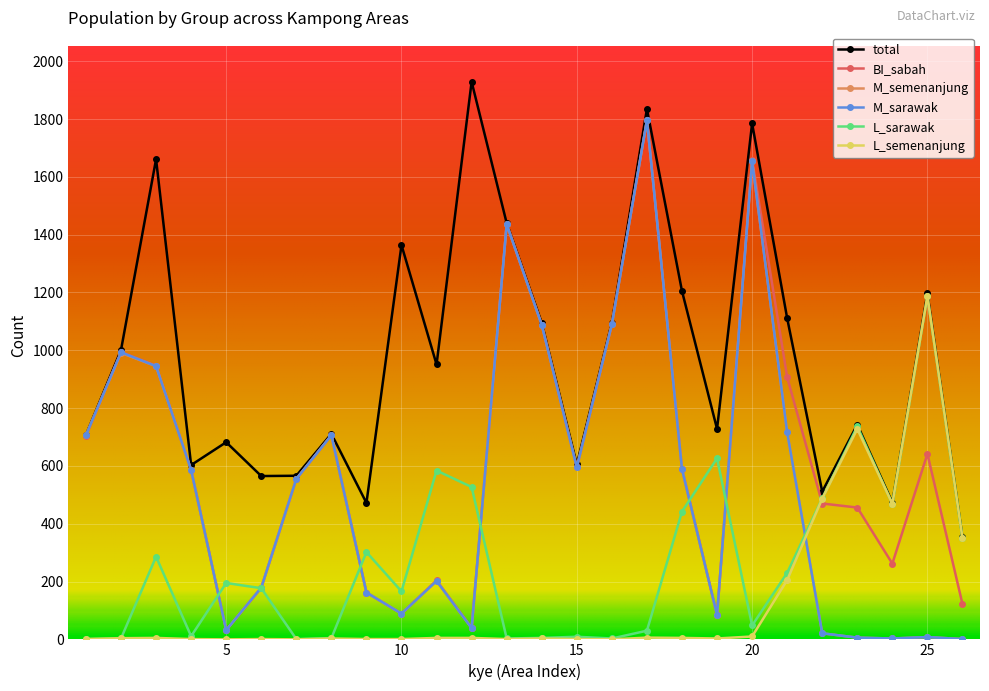

What is the value of the M_sarawak point at the 3rd from the left?

945